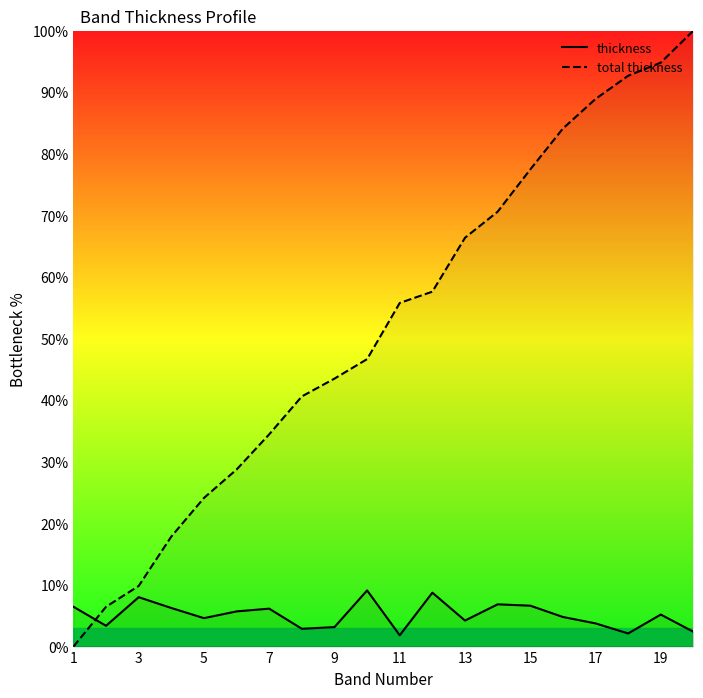

Rank the series by their maximum value, from highest to lowest.

total thickness, thickness